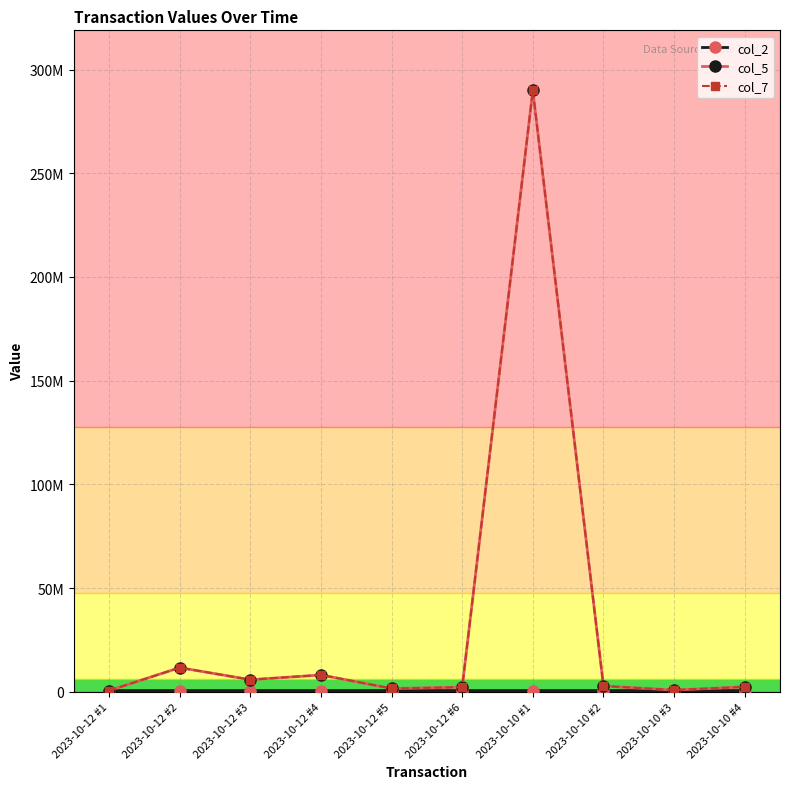

List the labels in order of col_2 value, largest first.

2023-10-12 #5, 2023-10-12 #6, 2023-10-12 #4, 2023-10-10 #4, 2023-10-10 #3, 2023-10-10 #2, 2023-10-10 #1, 2023-10-12 #2, 2023-10-12 #3, 2023-10-12 #1